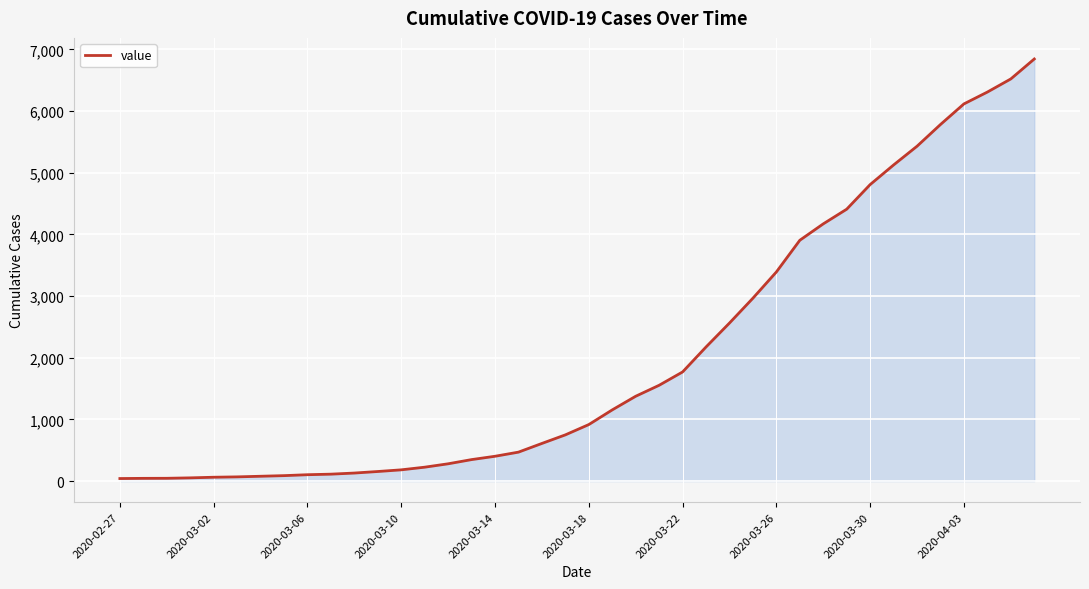

What is the maximum value shown in the chart?

6843